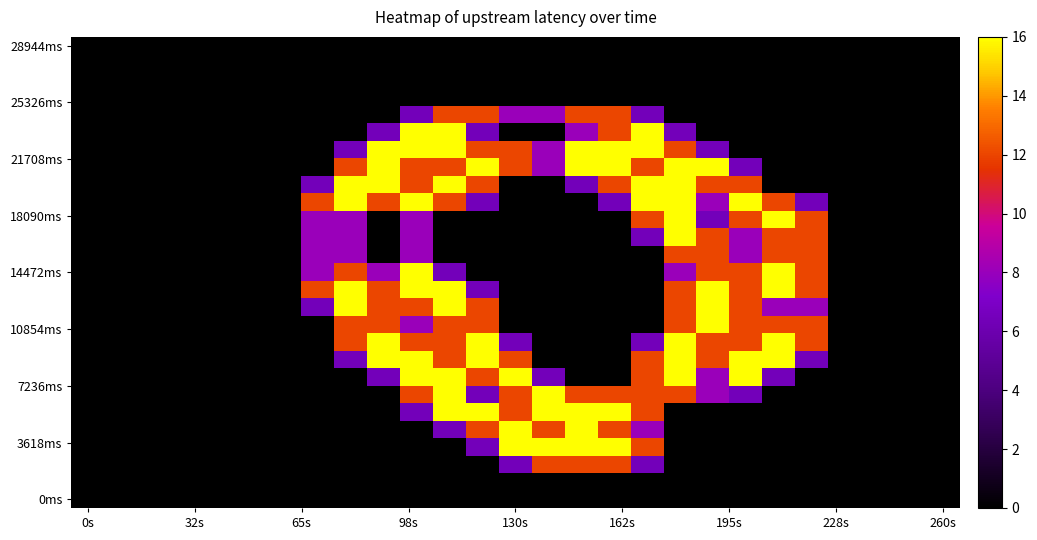

At how many categories does at least one series exceed 0?

16